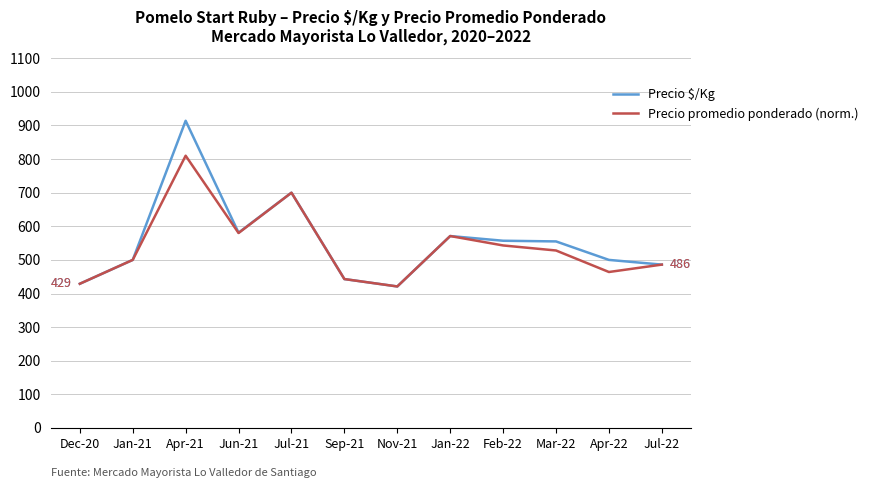

Is the value of Precio promedio ponderado (norm.) at Jan-22 greater than the value of Precio $/Kg at Jan-21?

Yes